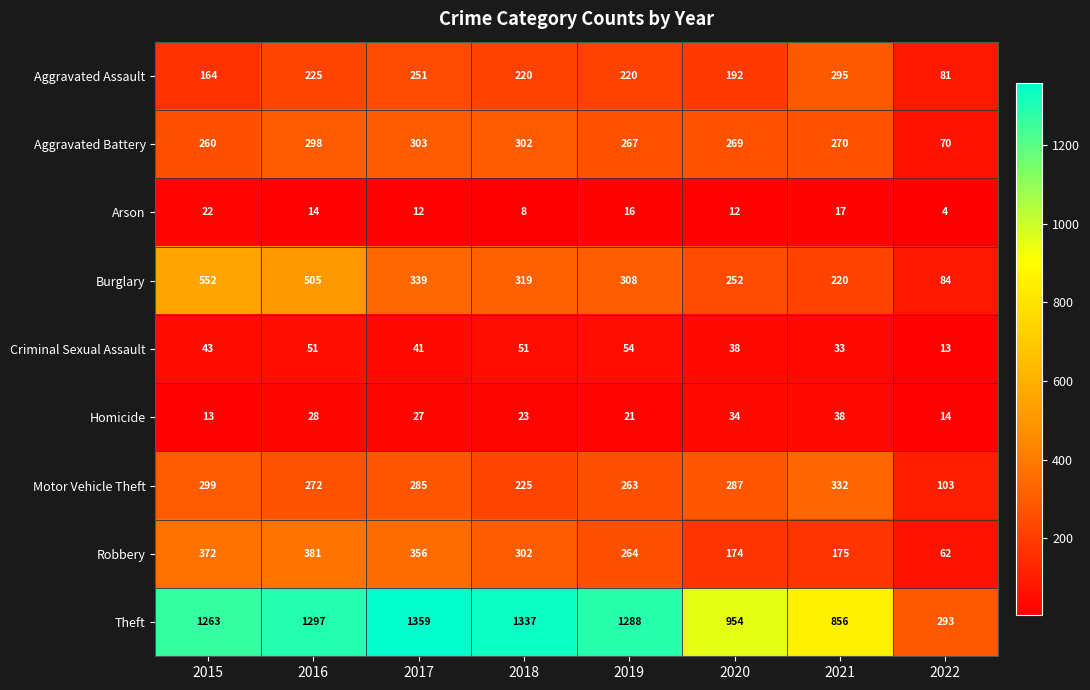

At 2019, list the series in order from smallest to largest.

Arson, Homicide, Criminal Sexual Assault, Aggravated Assault, Motor Vehicle Theft, Robbery, Aggravated Battery, Burglary, Theft